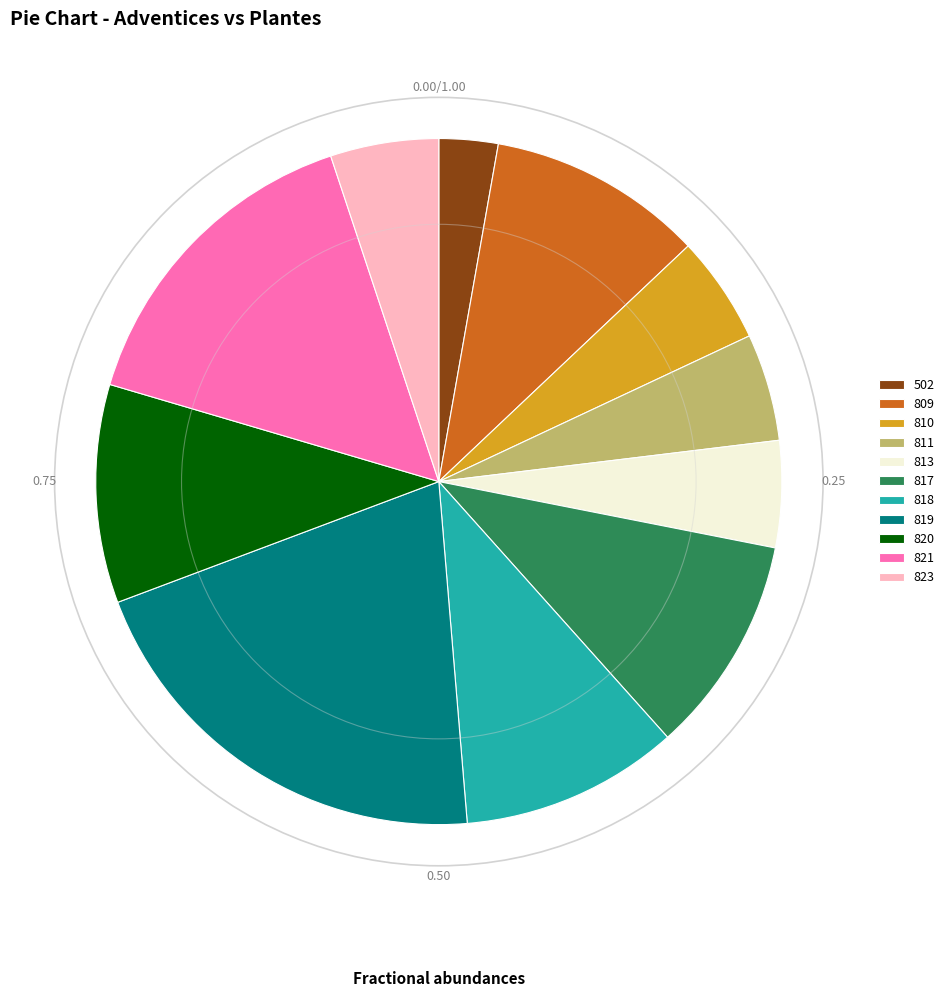

Approximately how many times larger is the value at 820 compared to 817?

1.0